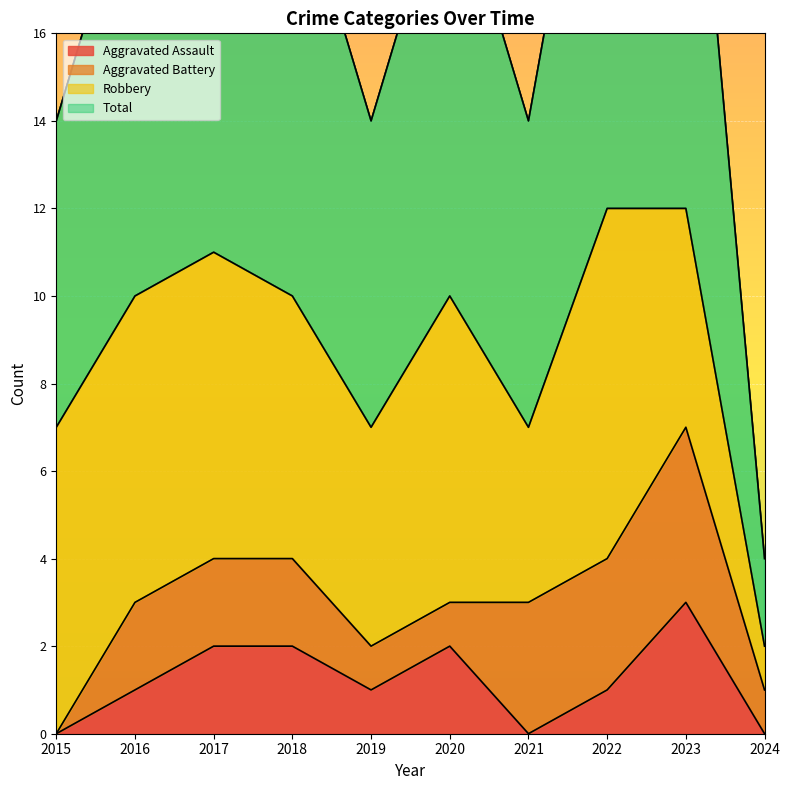

At which label does Aggravated Assault reach its peak?

2023